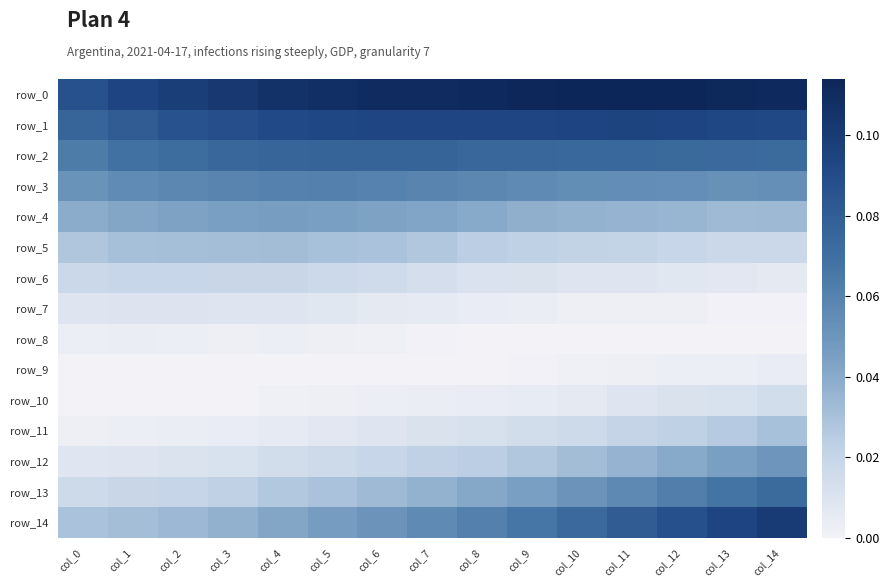

Reading right to left, transcribe all the data shown in this chart.

row_0: col_14=0.1	col_13=0.1	col_12=0.1	col_11=0.1	col_10=0.1	col_9=0.1	col_8=0.1	col_7=0.1	col_6=0.1	col_5=0.1	col_4=0.1	col_3=0.1	col_2=0.1	col_1=0.1	col_0=0.1
row_1: col_14=0.1	col_13=0.1	col_12=0.1	col_11=0.1	col_10=0.1	col_9=0.1	col_8=0.1	col_7=0.1	col_6=0.1	col_5=0.1	col_4=0.1	col_3=0.1	col_2=0.1	col_1=0.1	col_0=0.1
row_2: col_14=0.1	col_13=0.1	col_12=0.1	col_11=0.1	col_10=0.1	col_9=0.1	col_8=0.1	col_7=0.1	col_6=0.1	col_5=0.1	col_4=0.1	col_3=0.1	col_2=0.1	col_1=0.1	col_0=0.1
row_3: col_14=0.1	col_13=0.1	col_12=0.1	col_11=0.1	col_10=0.1	col_9=0.1	col_8=0.1	col_7=0.1	col_6=0.1	col_5=0.1	col_4=0.1	col_3=0.1	col_2=0.1	col_1=0.1	col_0=0.1
row_4: col_14=0.0	col_13=0.0	col_12=0.0	col_11=0.0	col_10=0.0	col_9=0.0	col_8=0.0	col_7=0.0	col_6=0.0	col_5=0.0	col_4=0.0	col_3=0.0	col_2=0.0	col_1=0.0	col_0=0.0
row_5: col_14=0.0	col_13=0.0	col_12=0.0	col_11=0.0	col_10=0.0	col_9=0.0	col_8=0.0	col_7=0.0	col_6=0.0	col_5=0.0	col_4=0.0	col_3=0.0	col_2=0.0	col_1=0.0	col_0=0.0
row_6: col_14=0.0	col_13=0.0	col_12=0.0	col_11=0.0	col_10=0.0	col_9=0.0	col_8=0.0	col_7=0.0	col_6=0.0	col_5=0.0	col_4=0.0	col_3=0.0	col_2=0.0	col_1=0.0	col_0=0.0
row_7: col_14=0.0	col_13=0.0	col_12=0.0	col_11=0.0	col_10=0.0	col_9=0.0	col_8=0.0	col_7=0.0	col_6=0.0	col_5=0.0	col_4=0.0	col_3=0.0	col_2=0.0	col_1=0.0	col_0=0.0
row_8: col_14=0.0	col_13=0.0	col_12=0.0	col_11=0.0	col_10=0.0	col_9=0.0	col_8=0.0	col_7=0.0	col_6=0.0	col_5=0.0	col_4=0.0	col_3=0.0	col_2=0.0	col_1=0.0	col_0=0.0
row_9: col_14=0.0	col_13=0.0	col_12=0.0	col_11=0.0	col_10=0.0	col_9=0.0	col_8=0.0	col_7=0.0	col_6=0.0	col_5=0.0	col_4=0.0	col_3=0.0	col_2=0.0	col_1=0.0	col_0=0.0
row_10: col_14=0.0	col_13=0.0	col_12=0.0	col_11=0.0	col_10=0.0	col_9=0.0	col_8=0.0	col_7=0.0	col_6=0.0	col_5=0.0	col_4=0.0	col_3=0.0	col_2=0.0	col_1=0.0	col_0=0.0
row_11: col_14=0.0	col_13=0.0	col_12=0.0	col_11=0.0	col_10=0.0	col_9=0.0	col_8=0.0	col_7=0.0	col_6=0.0	col_5=0.0	col_4=0.0	col_3=0.0	col_2=0.0	col_1=0.0	col_0=0.0
row_12: col_14=0.0	col_13=0.0	col_12=0.0	col_11=0.0	col_10=0.0	col_9=0.0	col_8=0.0	col_7=0.0	col_6=0.0	col_5=0.0	col_4=0.0	col_3=0.0	col_2=0.0	col_1=0.0	col_0=0.0
row_13: col_14=0.1	col_13=0.1	col_12=0.1	col_11=0.1	col_10=0.1	col_9=0.0	col_8=0.0	col_7=0.0	col_6=0.0	col_5=0.0	col_4=0.0	col_3=0.0	col_2=0.0	col_1=0.0	col_0=0.0
row_14: col_14=0.1	col_13=0.1	col_12=0.1	col_11=0.1	col_10=0.1	col_9=0.1	col_8=0.1	col_7=0.1	col_6=0.1	col_5=0.0	col_4=0.0	col_3=0.0	col_2=0.0	col_1=0.0	col_0=0.0